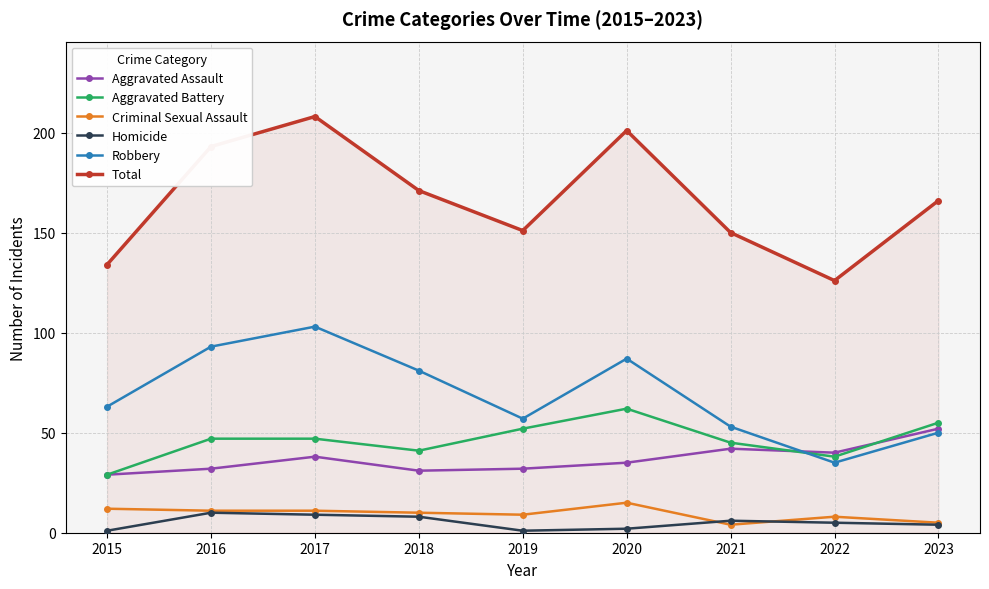

True or false: Robbery has a value of 111 at 2015.

False